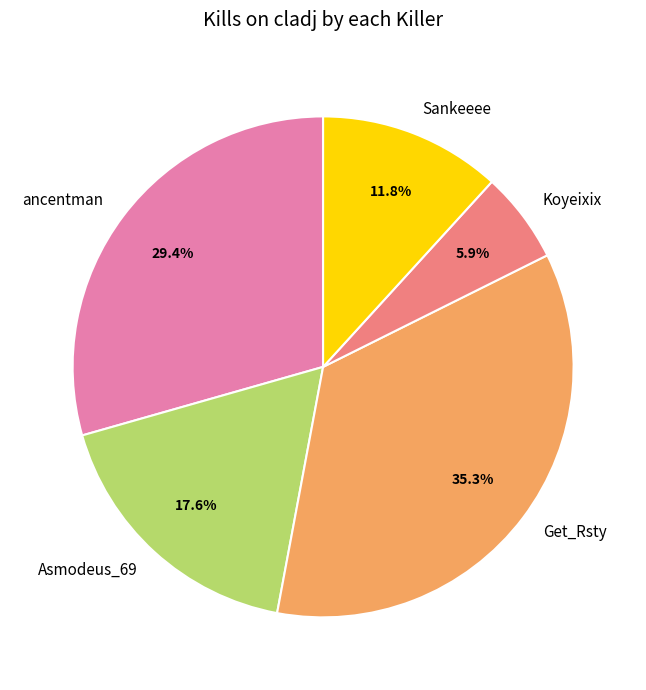

Count the number of slices in the pie.

5